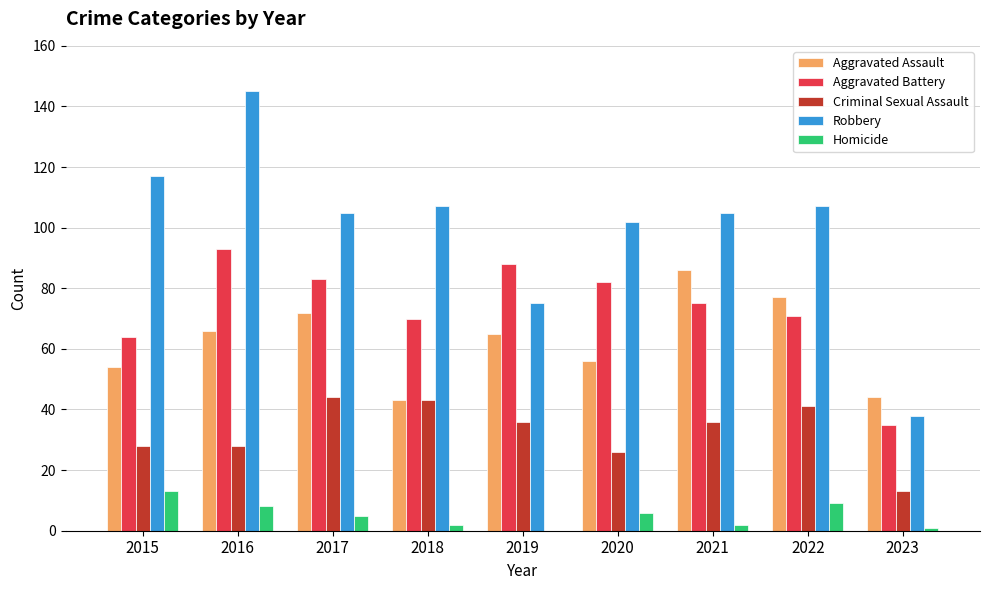

Which series has the largest total across all categories?

Robbery